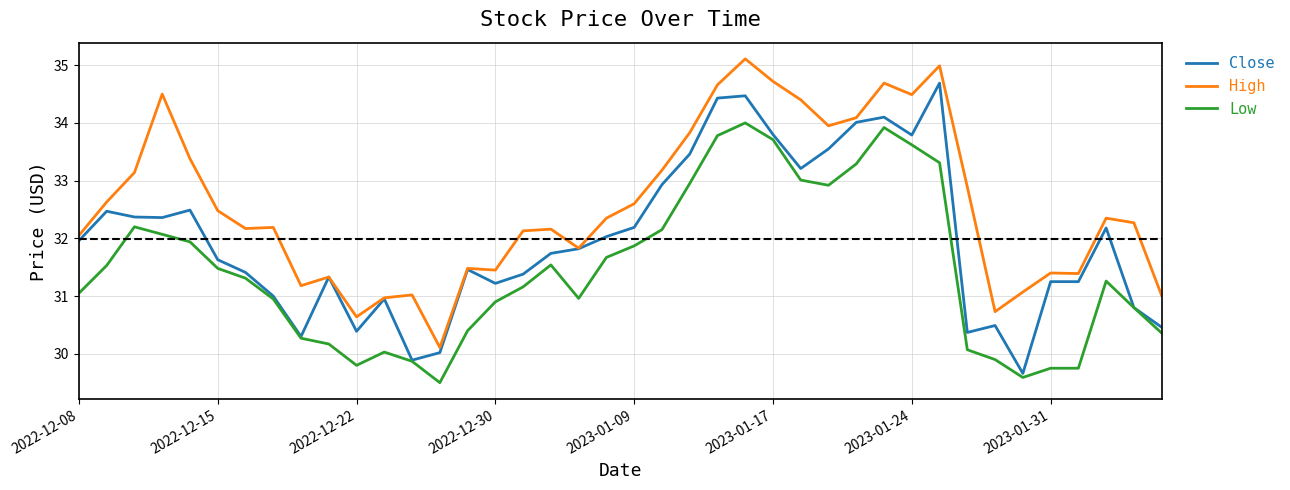

How many lines are shown in the chart?

3